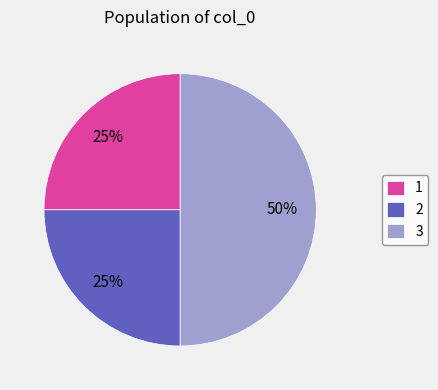

Does 2 account for over 50% of the chart?

No